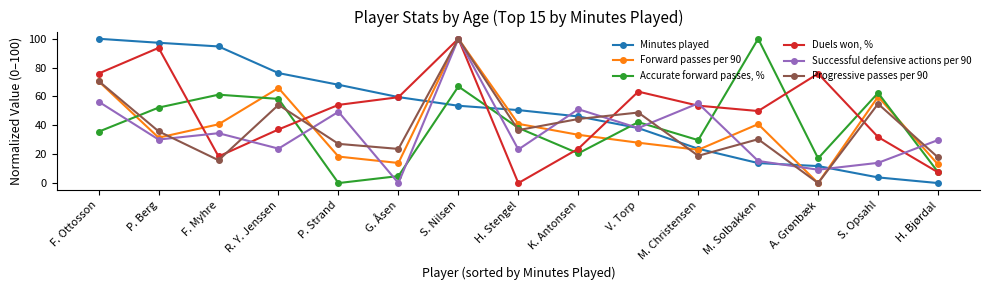

Where is the first local maximum for Forward passes per 90?

R. Y. Jenssen